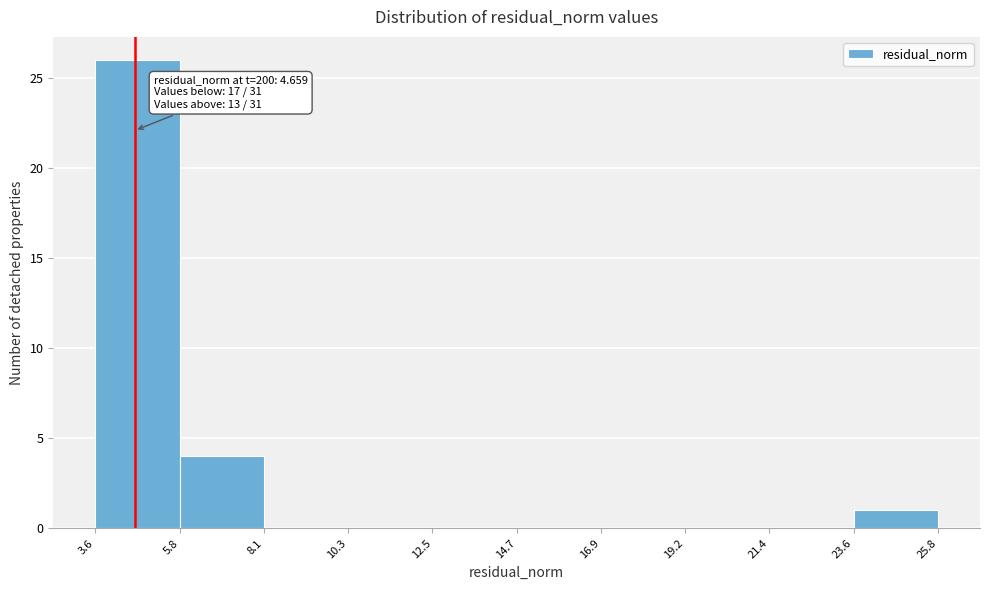

Which range on the x-axis has the tallest bar?

3.6 to 5.8